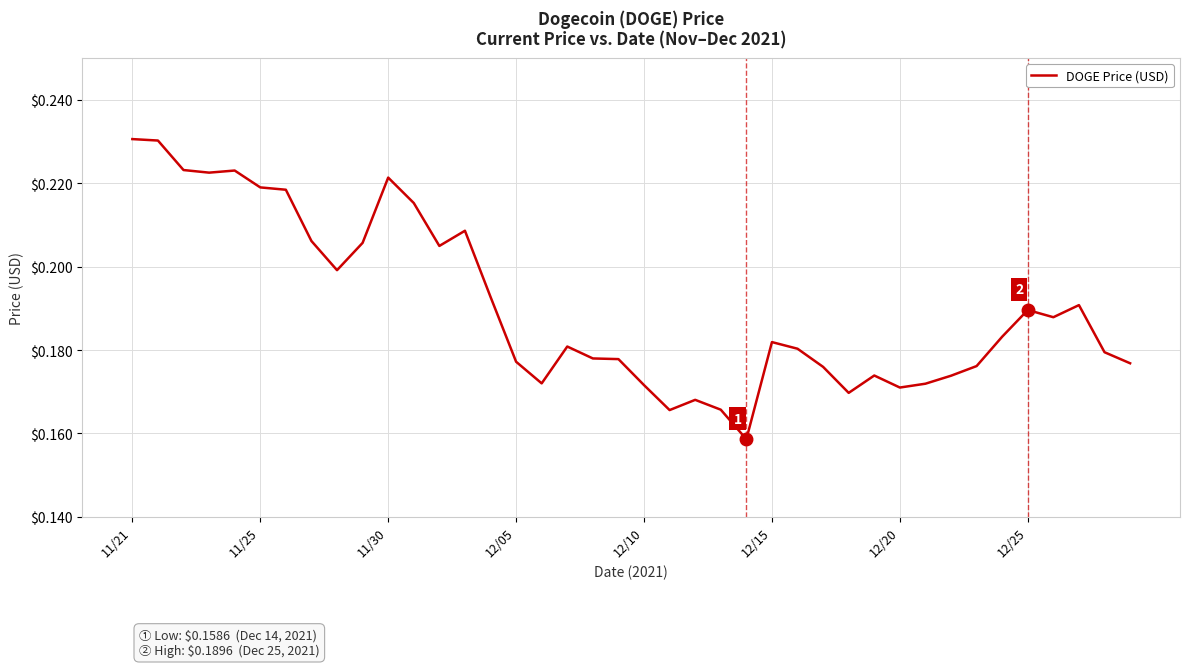

How many lines are shown in the chart?

1